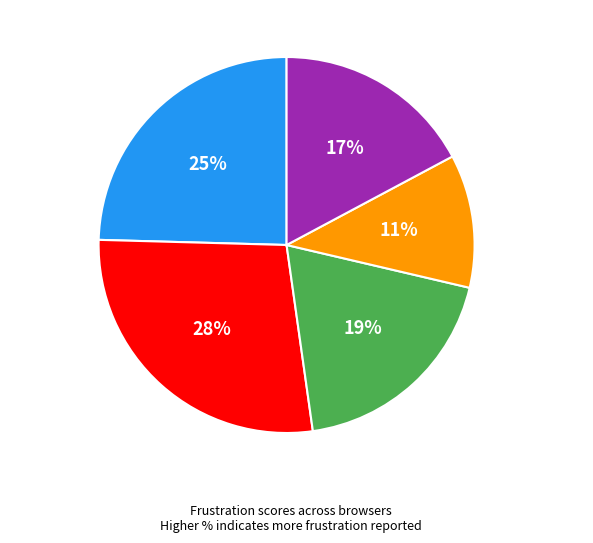

Is there a majority slice in this chart?

No